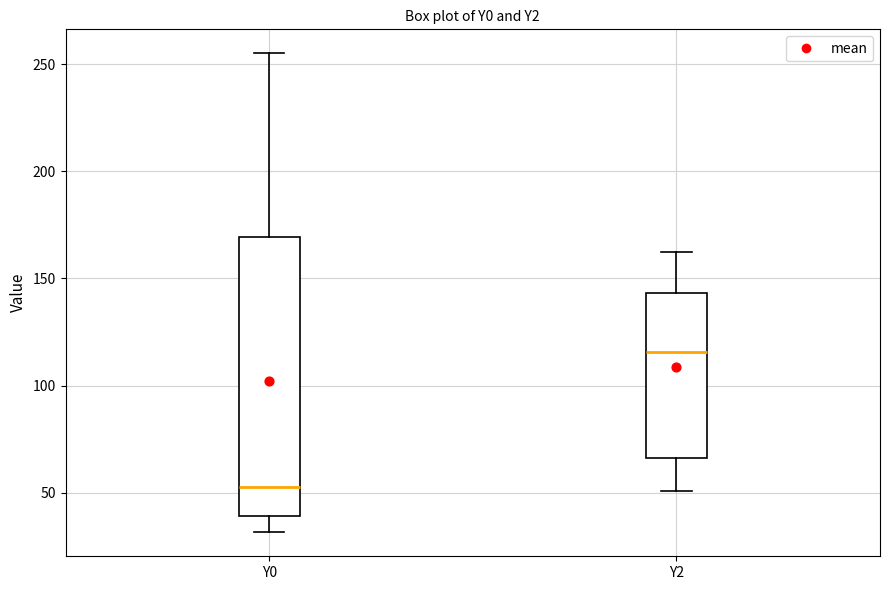

Which box has the lowest median line?

Y0